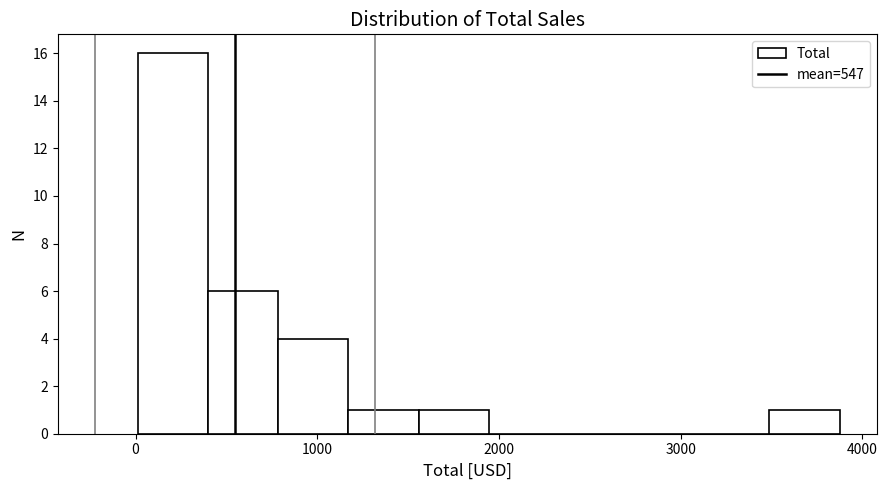

Around what value on the x-axis is the tallest bar? Give the approximate position of its centre, as read against the axis.

200